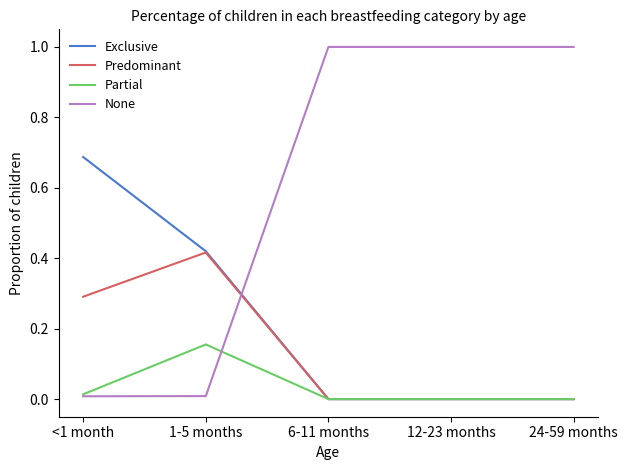

What are all the series names shown in the legend?

Exclusive, Predominant, Partial, None